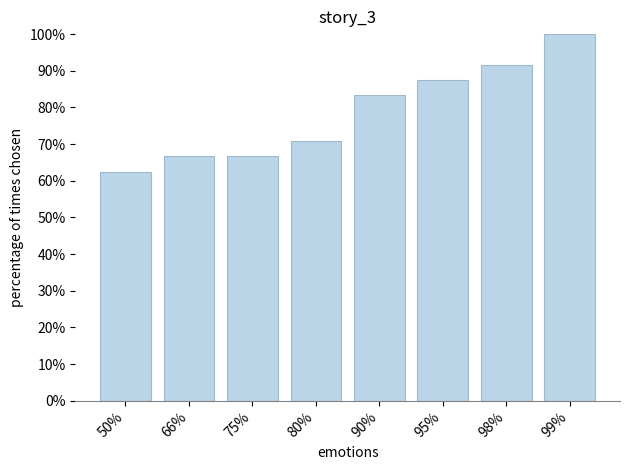

Are the bars horizontal?

No